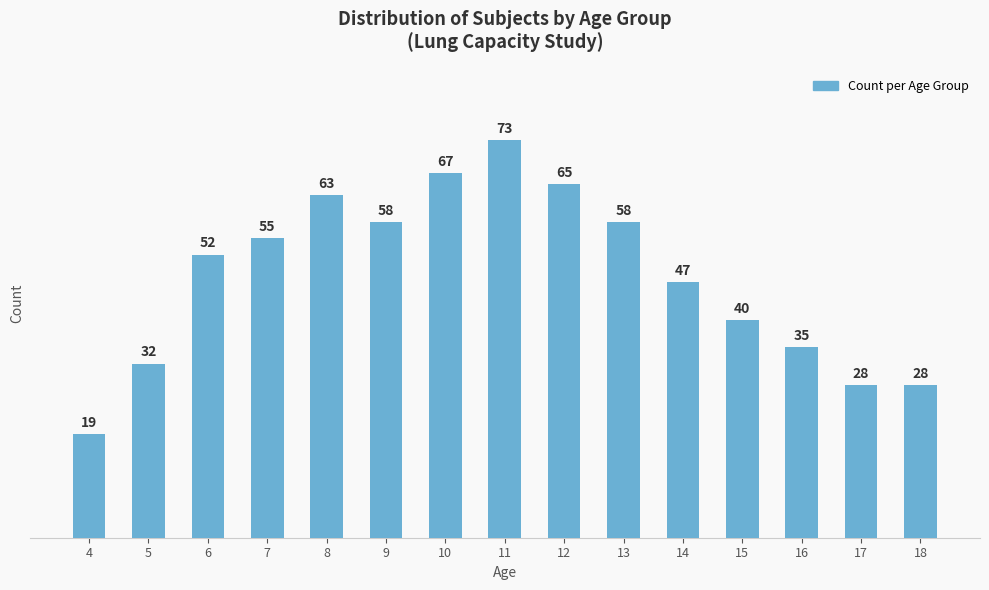

What is the maximum value shown in the chart?

73